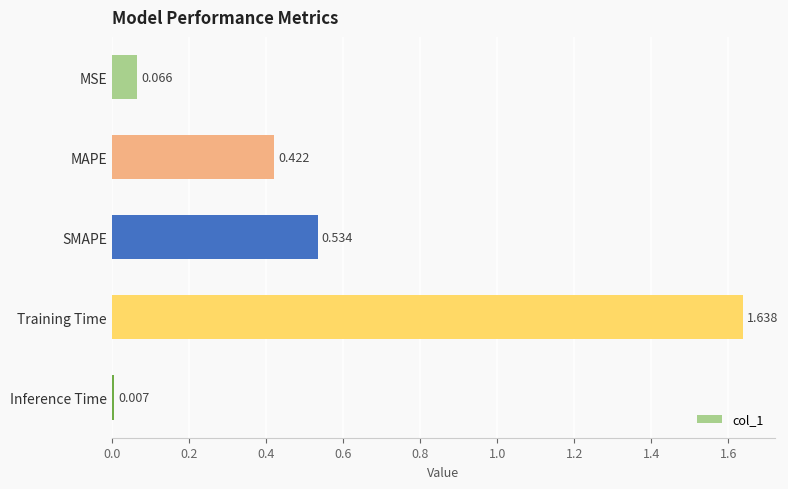

Which label corresponds to the smallest value in the chart?

Inference Time